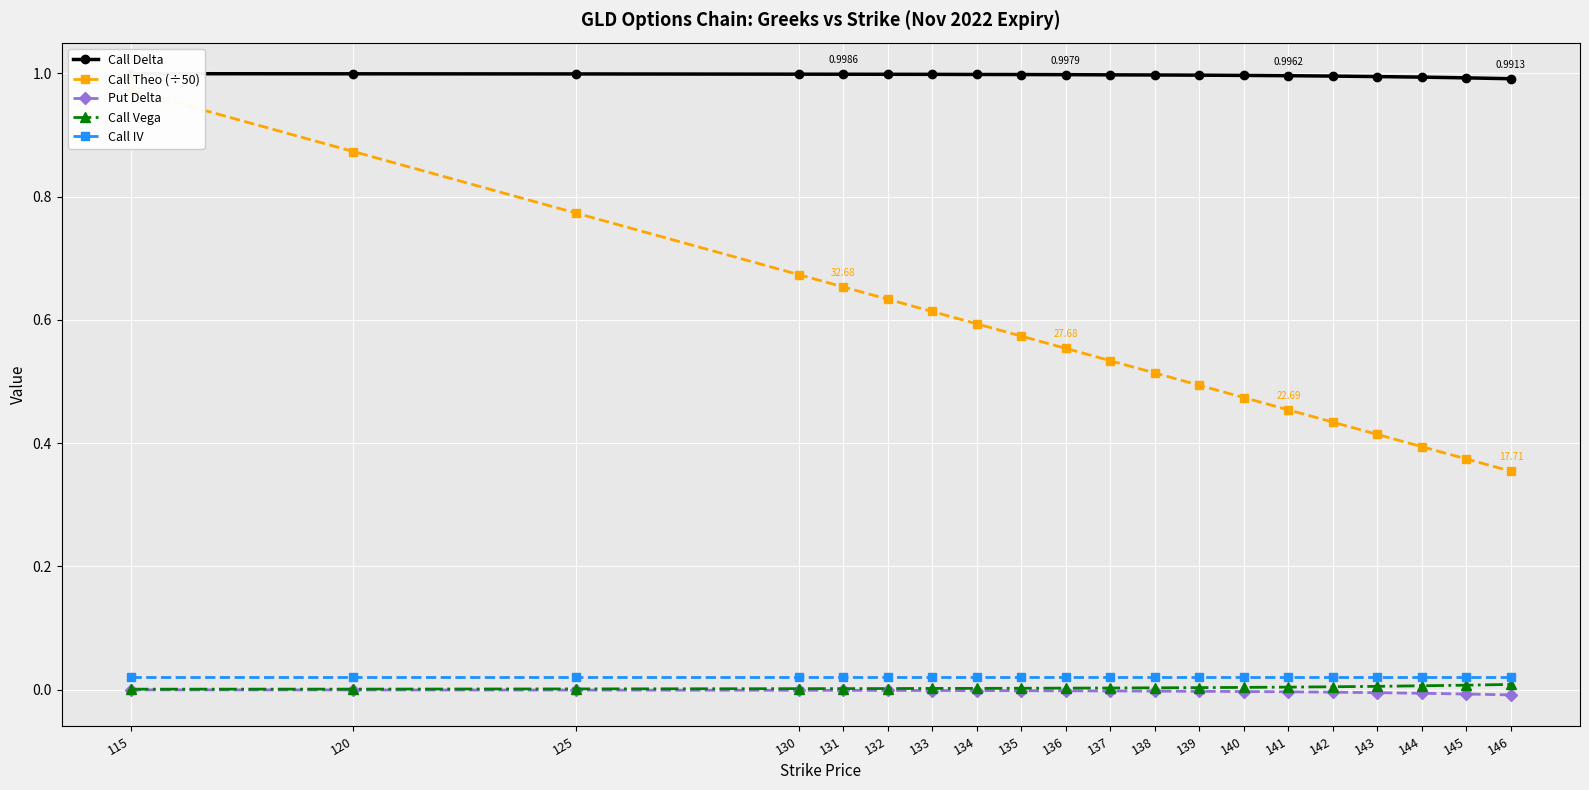

True or false: Call IV and Call Vega intersect in this chart.

False